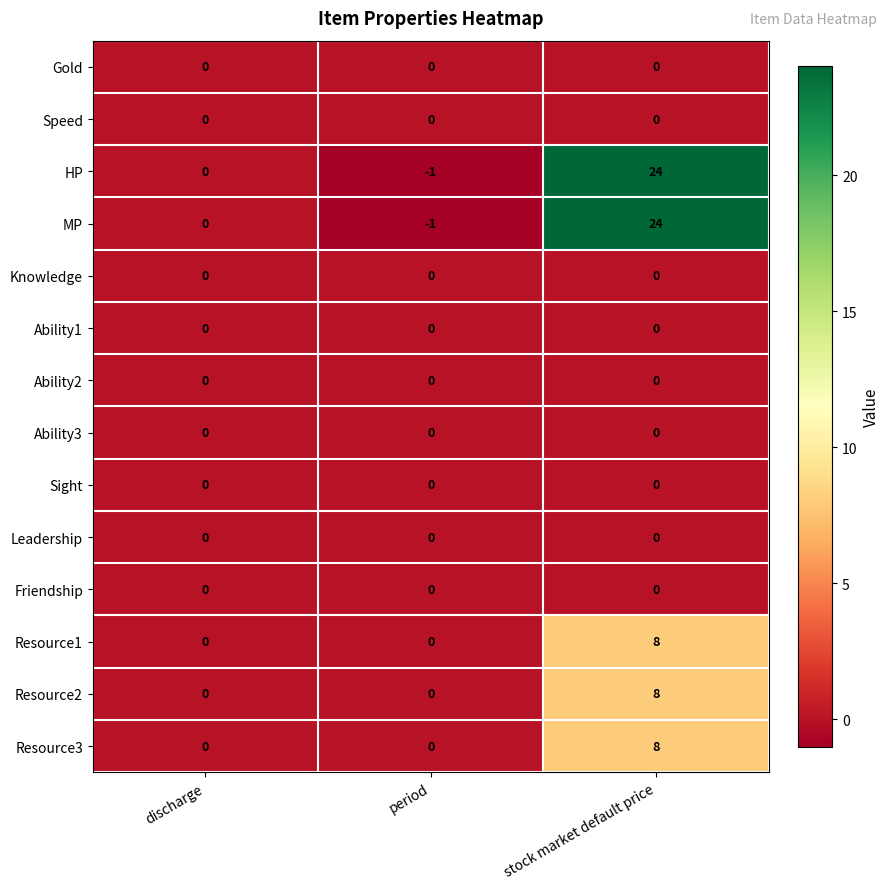

Which label corresponds to the smallest value in the chart?

period